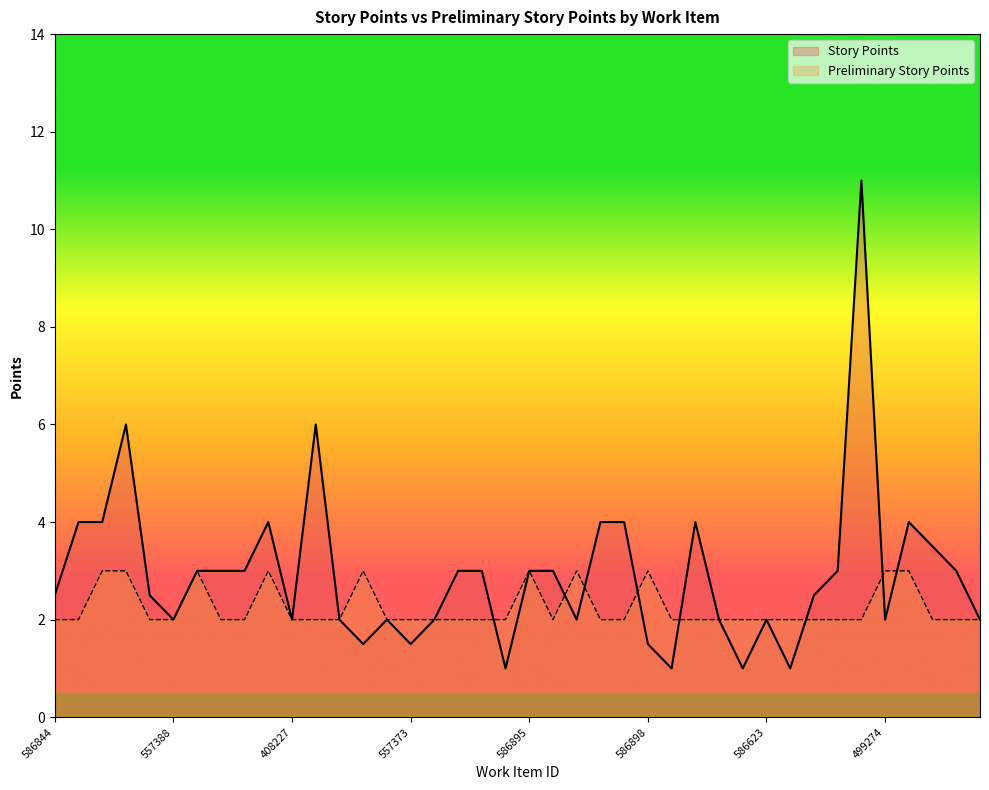

Reading left to right, what are all the values shown in this chart?

Story Points: 2.5	4.0	4.0	6.0	2.5	2.0	3.0	3.0	3.0	4.0	2.0	6.0	2.0	1.5	2.0	1.5	2.0	3.0	3.0	1.0	3.0	3.0	2.0	4.0	4.0	1.5	1.0	4.0	2.0	1.0	2.0	1.0	2.5	3.0	11.0	2.0	4.0	3.5	3.0	2.0
Preliminary Story Points: 2.0	2.0	3.0	3.0	2.0	2.0	3.0	2.0	2.0	3.0	2.0	2.0	2.0	3.0	2.0	2.0	2.0	2.0	2.0	2.0	3.0	2.0	3.0	2.0	2.0	3.0	2.0	2.0	2.0	2.0	2.0	2.0	2.0	2.0	2.0	3.0	3.0	2.0	2.0	2.0